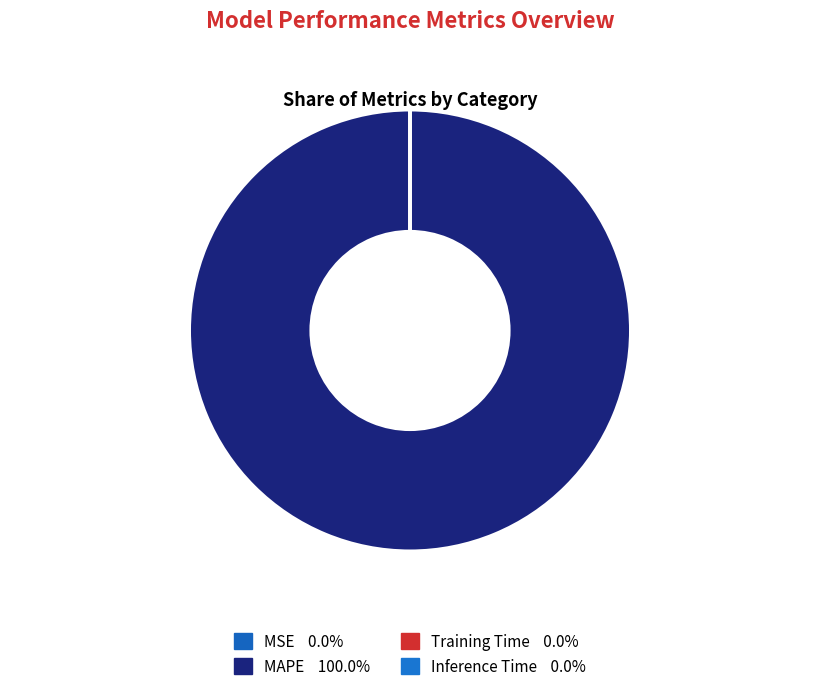

The Training Time slice represents 1% of the pie. True or false?

False